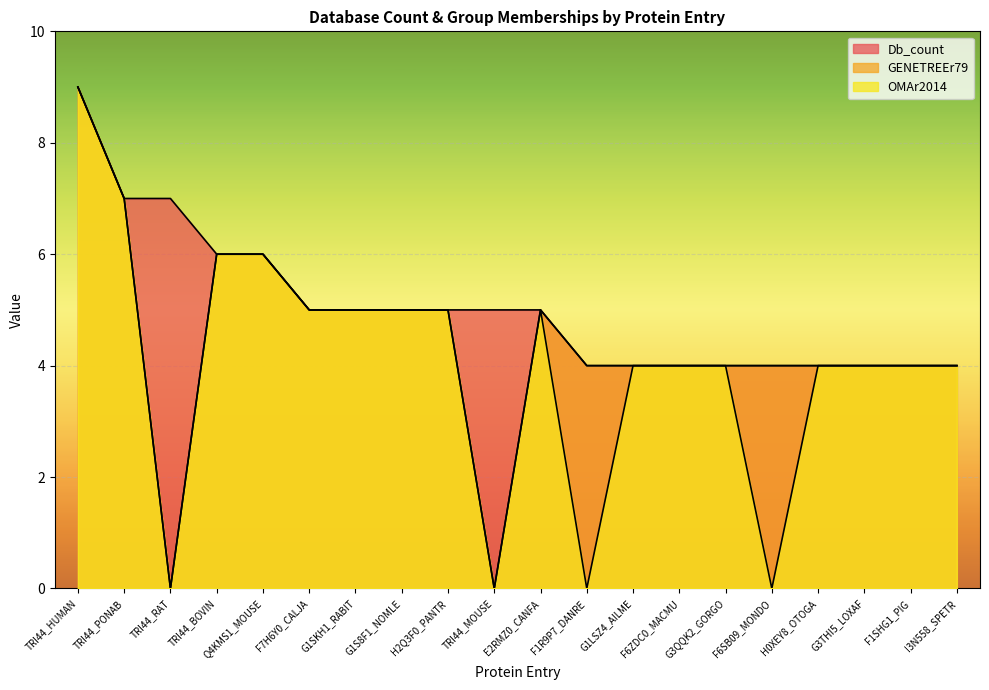

What is the difference between the OMAr2014 values at TRI44_RAT and G1SKH1_RABIT?

5